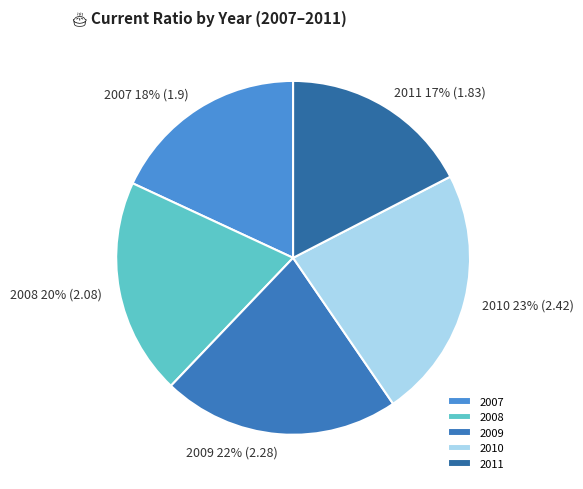

Is there any slice that represents more than half of the pie?

No